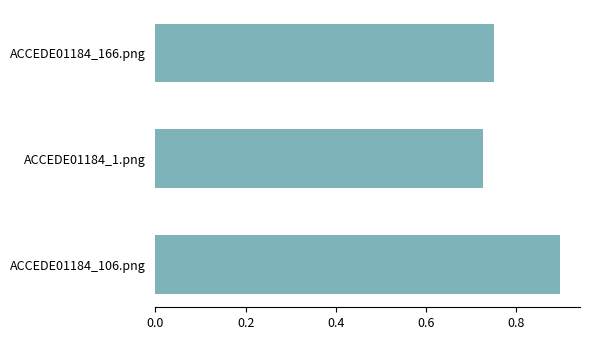

List the labels in order of value, smallest first.

ACCEDE01184_1.png, ACCEDE01184_166.png, ACCEDE01184_106.png